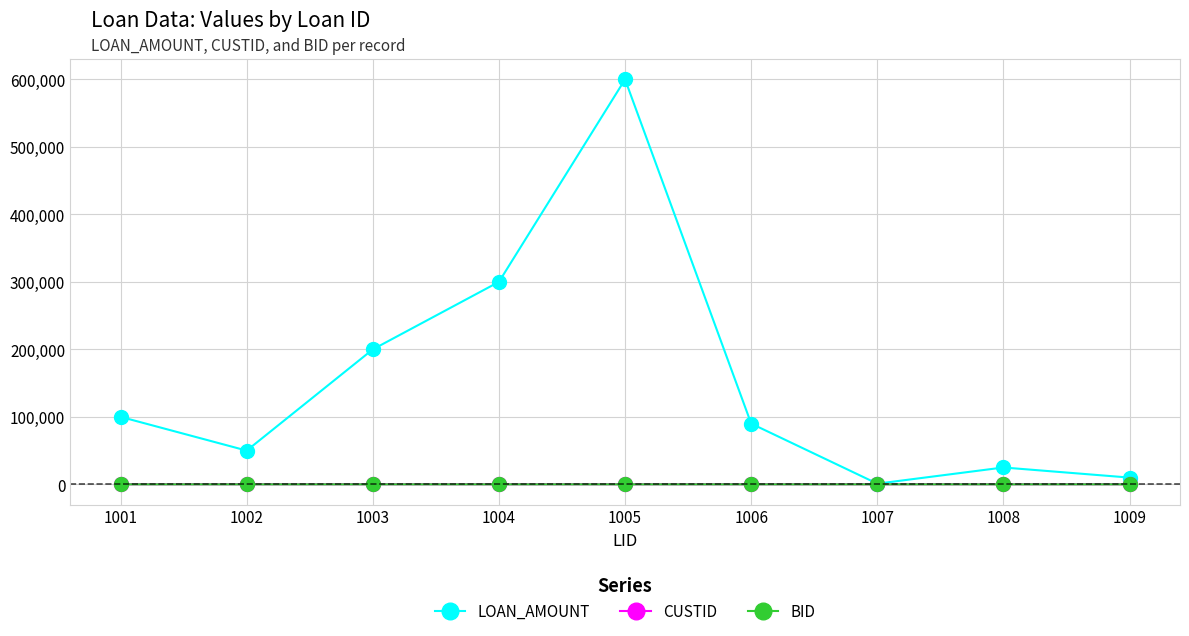

Count the CUSTID values in the range 102 to 104.

5